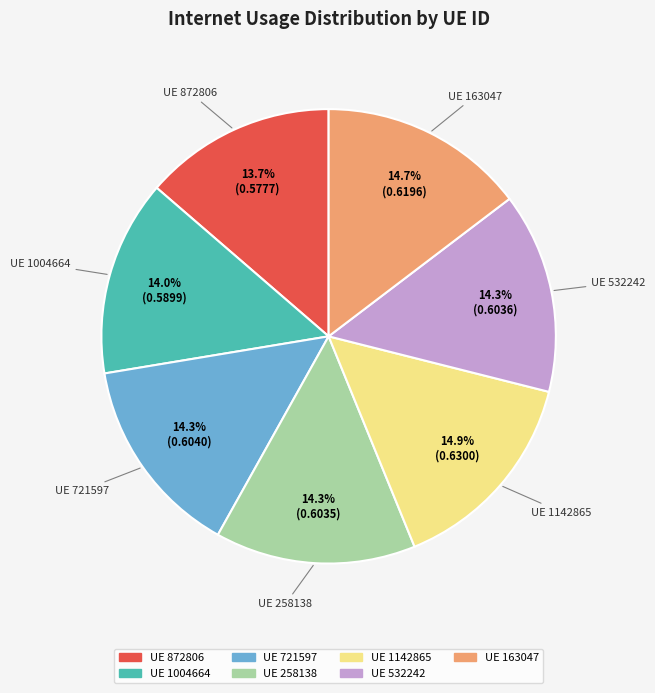

Does any single category account for the majority?

No